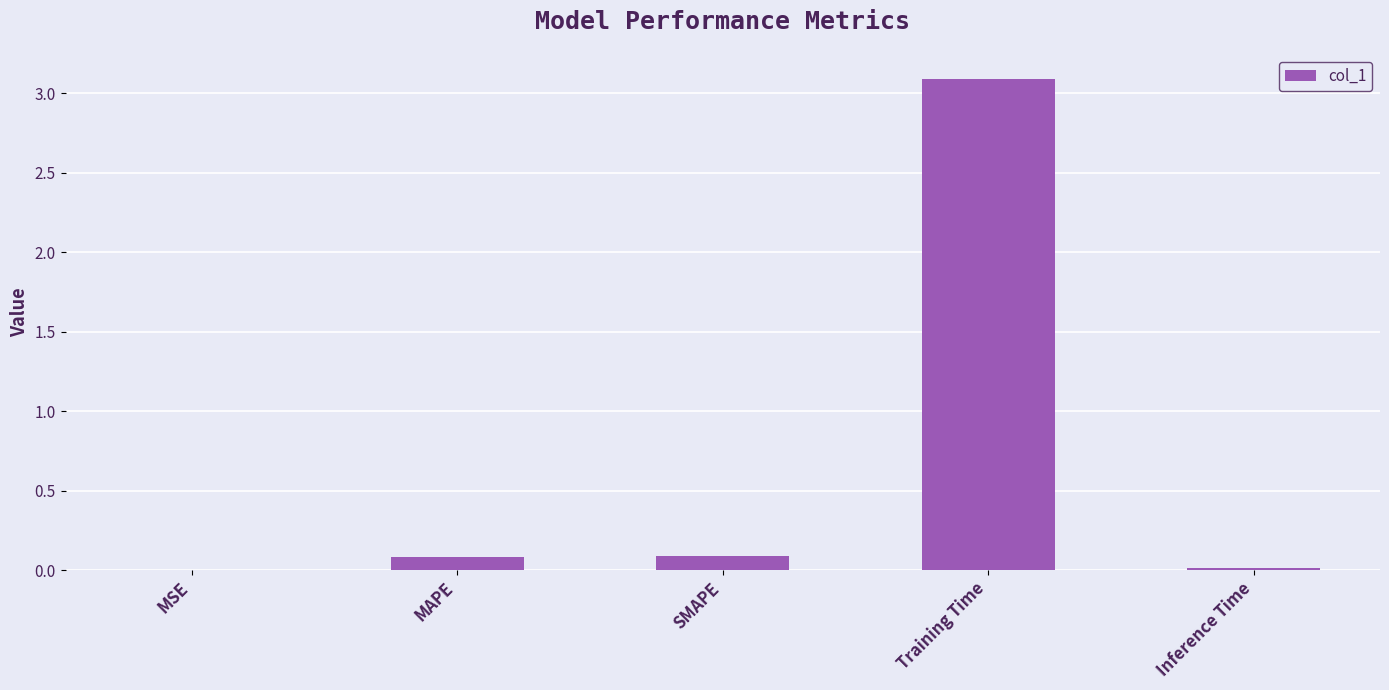

The chart shows a value of 0.0 at MSE. True or false?

True